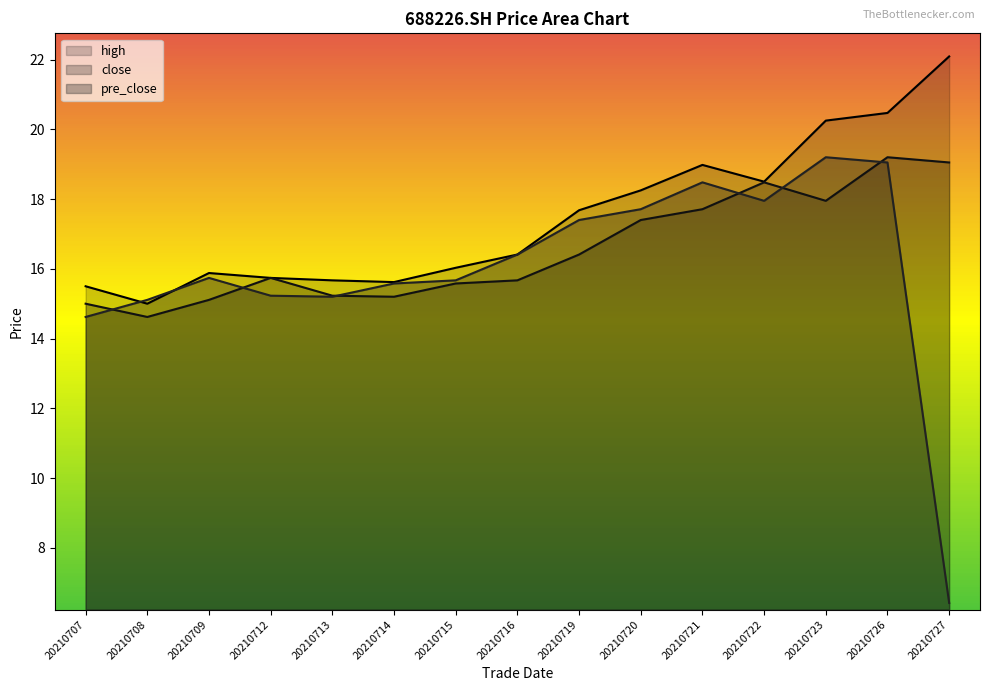

What is the difference between the maximum and minimum values in the pre_close series?

12.8